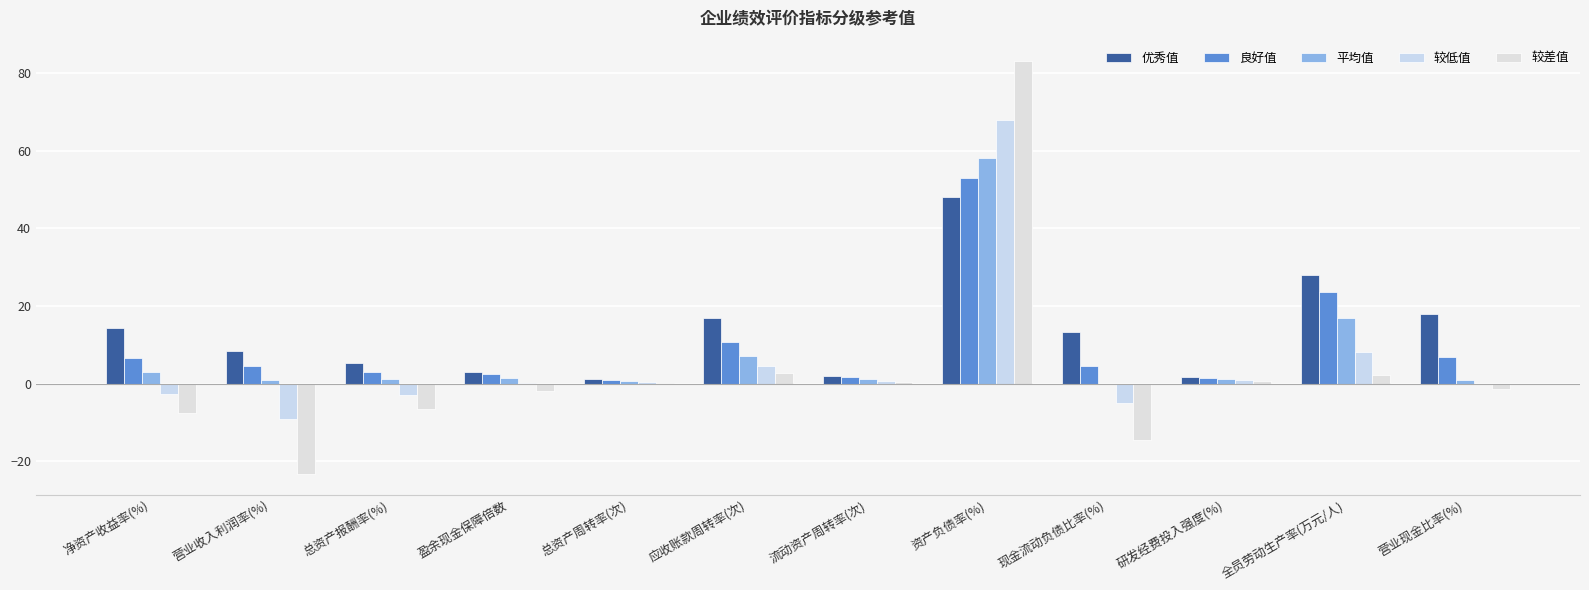

Reading left to right, list all the values displayed in this chart.

优秀值: 净资产收益率(%)=14.2	营业收入利润率(%)=8.4	总资产报酬率(%)=5.4	盈余现金保障倍数=3.1	总资产周转率(次)=1.2	应收账款周转率(次)=16.9	流动资产周转率(次)=1.9	资产负债率(%)=48.0	现金流动负债比率(%)=13.2	研发经费投入强度(%)=1.8	全员劳动生产率(万元/人)=28.0	营业现金比率(%)=18.0
良好值: 净资产收益率(%)=6.7	营业收入利润率(%)=4.5	总资产报酬率(%)=2.9	盈余现金保障倍数=2.4	总资产周转率(次)=0.9	应收账款周转率(次)=10.8	流动资产周转率(次)=1.6	资产负债率(%)=53.0	现金流动负债比率(%)=4.5	研发经费投入强度(%)=1.5	全员劳动生产率(万元/人)=23.6	营业现金比率(%)=6.8
平均值: 净资产收益率(%)=2.9	营业收入利润率(%)=0.9	总资产报酬率(%)=1.2	盈余现金保障倍数=1.4	总资产周转率(次)=0.6	应收账款周转率(次)=7.2	流动资产周转率(次)=1.1	资产负债率(%)=58.0	现金流动负债比率(%)=0.0	研发经费投入强度(%)=1.3	全员劳动生产率(万元/人)=17.0	营业现金比率(%)=1.0
较低值: 净资产收益率(%)=-2.6	营业收入利润率(%)=-9.0	总资产报酬率(%)=-3.0	盈余现金保障倍数=0.2	总资产周转率(次)=0.3	应收账款周转率(次)=4.6	流动资产周转率(次)=0.7	资产负债率(%)=68.0	现金流动负债比率(%)=-5.0	研发经费投入强度(%)=0.9	全员劳动生产率(万元/人)=8.1	营业现金比率(%)=0.0
较差值: 净资产收益率(%)=-7.7	营业收入利润率(%)=-23.3	总资产报酬率(%)=-6.6	盈余现金保障倍数=-2.0	总资产周转率(次)=0.1	应收账款周转率(次)=2.8	流动资产周转率(次)=0.4	资产负债率(%)=83.0	现金流动负债比率(%)=-14.6	研发经费投入强度(%)=0.7	全员劳动生产率(万元/人)=2.1	营业现金比率(%)=-1.4